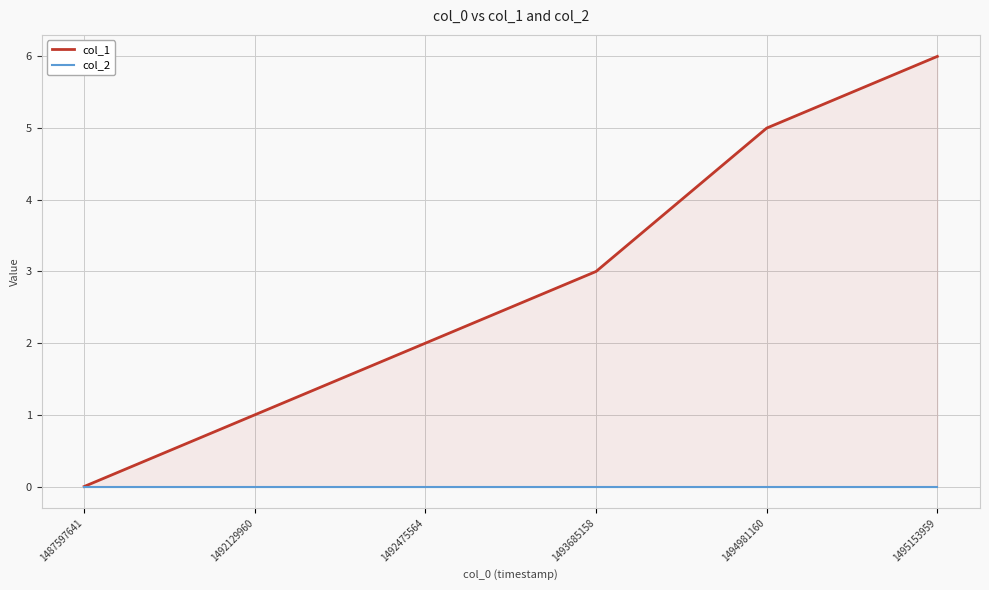

Reading right to left, what are all the values shown in this chart?

col_1: 6	5	3	2	1	0
col_2: 0	0	0	0	0	0